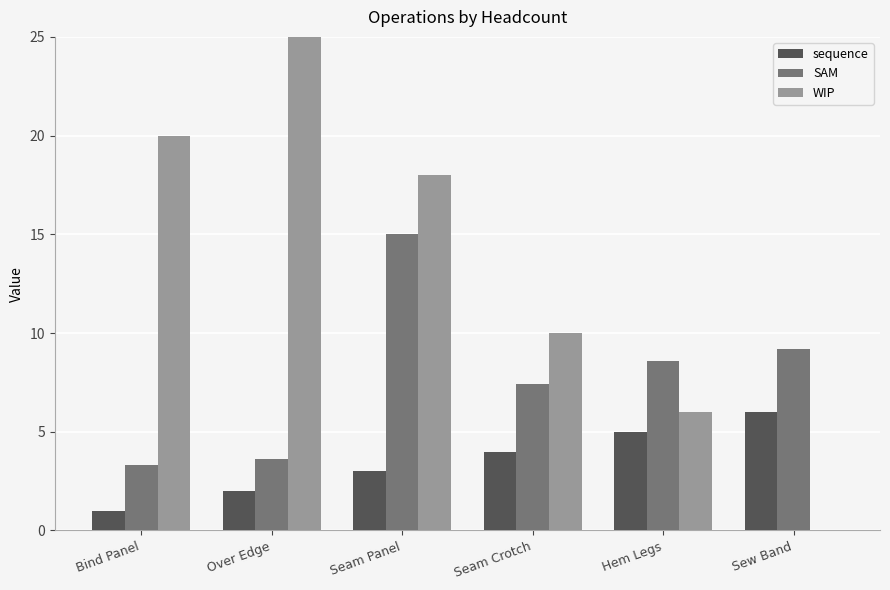

Reading left to right, what are all the values shown in this chart?

sequence: Bind Panel=1.0	Over Edge=2.0	Seam Panel=3.0	Seam Crotch=4.0	Hem Legs=5.0	Sew Band=6.0
SAM: Bind Panel=3.3	Over Edge=3.6	Seam Panel=15.0	Seam Crotch=7.4	Hem Legs=8.6	Sew Band=9.2
WIP: Bind Panel=20.0	Over Edge=25.0	Seam Panel=18.0	Seam Crotch=10.0	Hem Legs=6.0	Sew Band=0.0